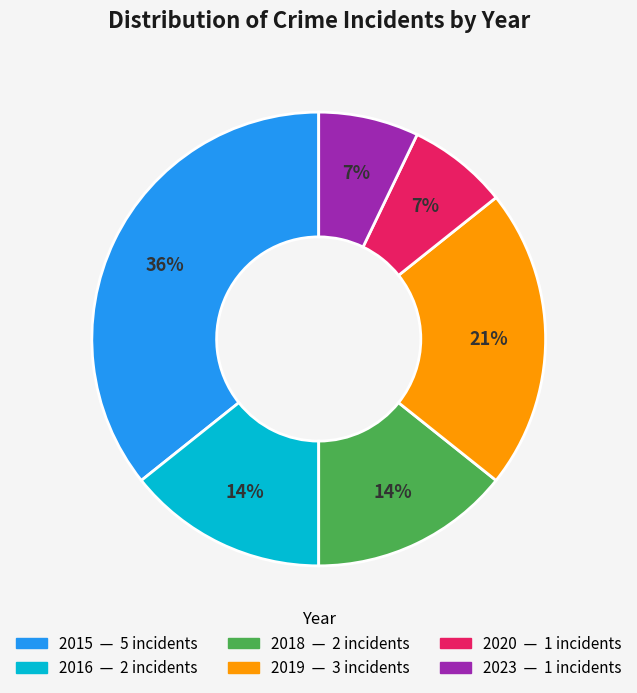

Which slice is the largest?

2015